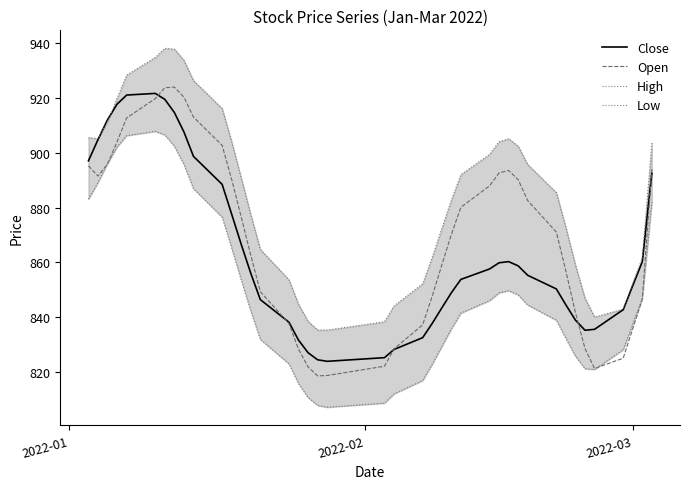

How many lines are shown in the chart?

4